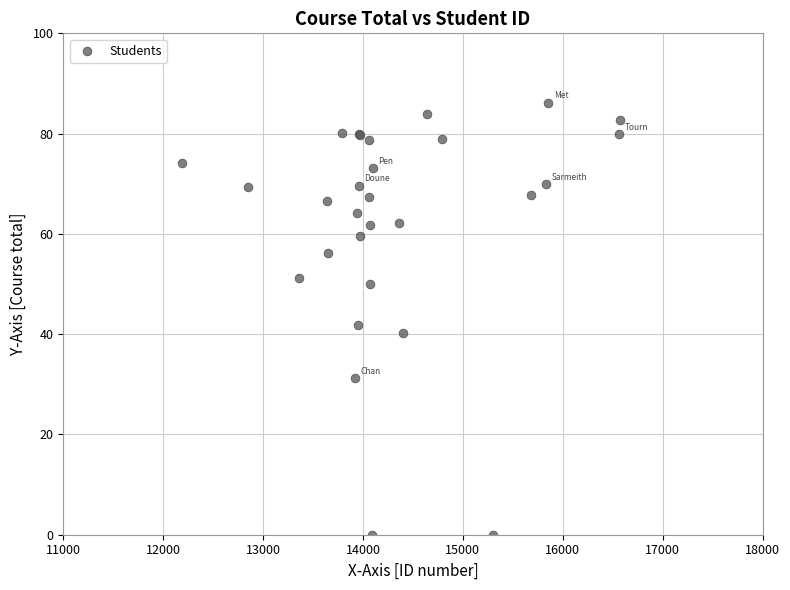

What Y value in the scatter plot is closest to 43?

41.8